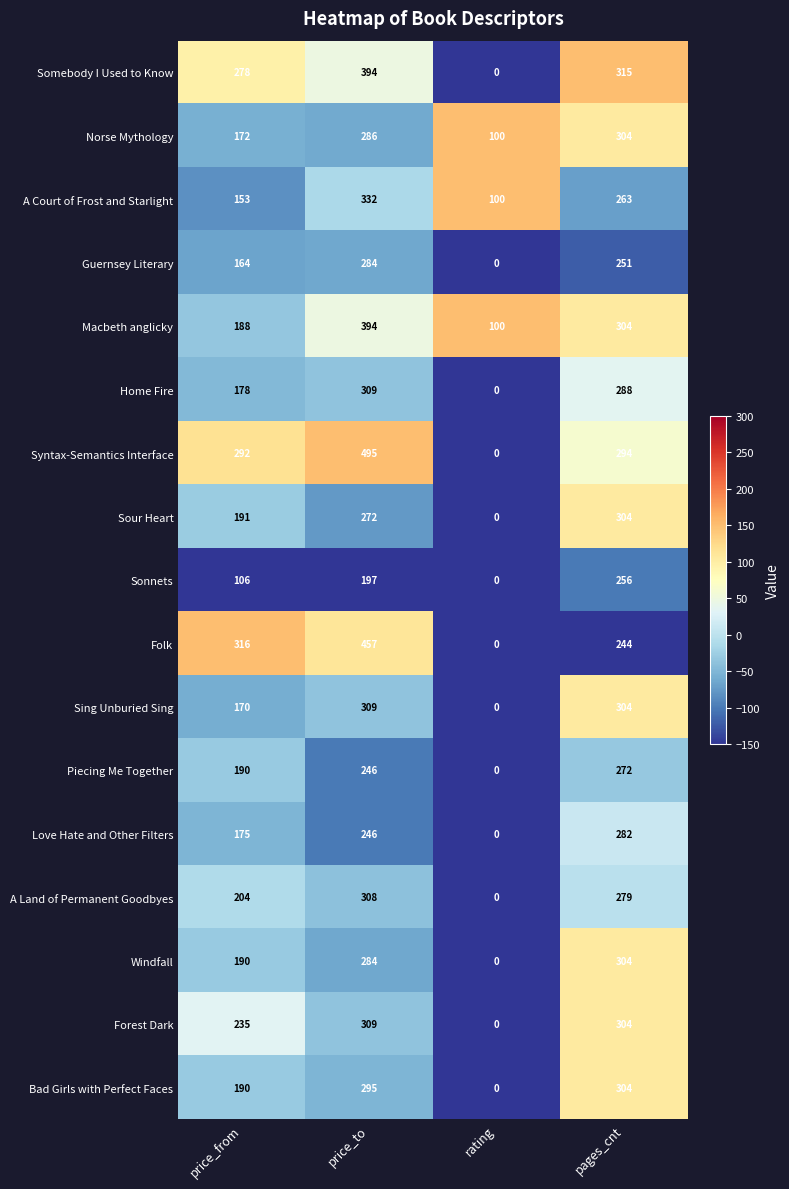

The value of Home Fire at price_to is 510. True or false?

False